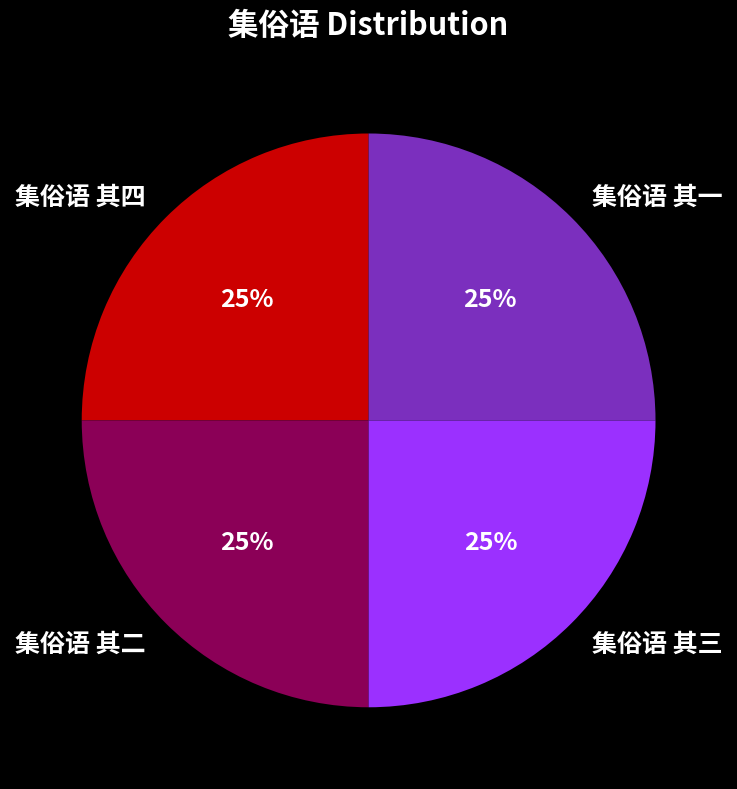

What percentage is the 集俗语 其一 slice, to the nearest percent?

25%